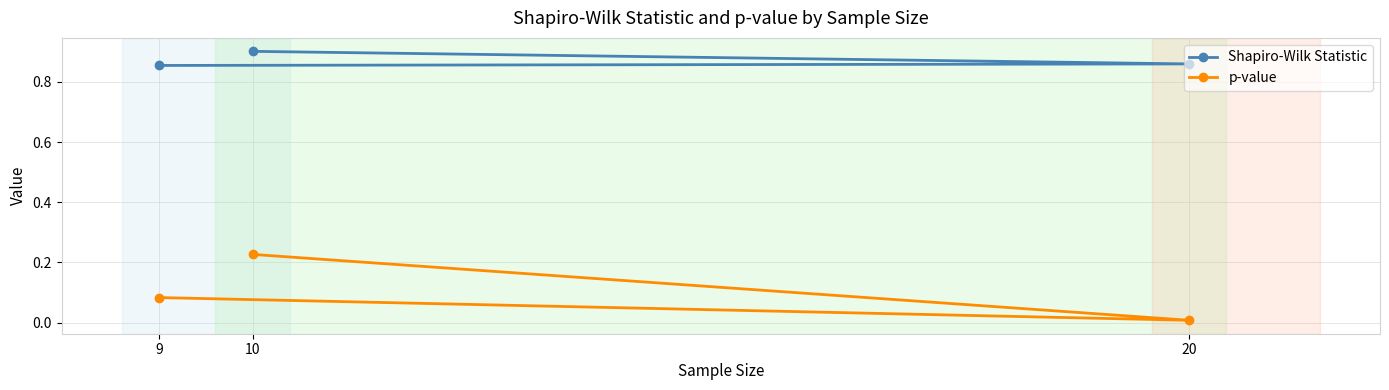

At how many categories does at least one series exceed 0?

3